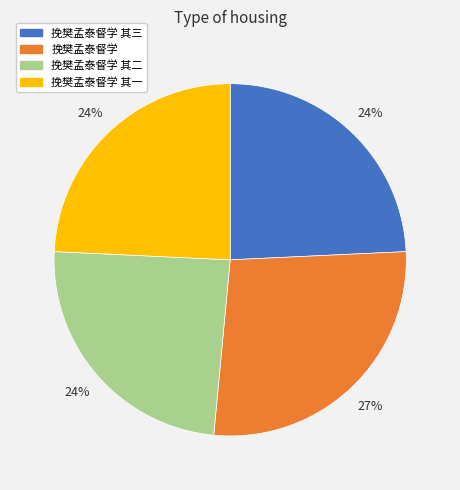

Is there any slice that represents more than half of the pie?

No